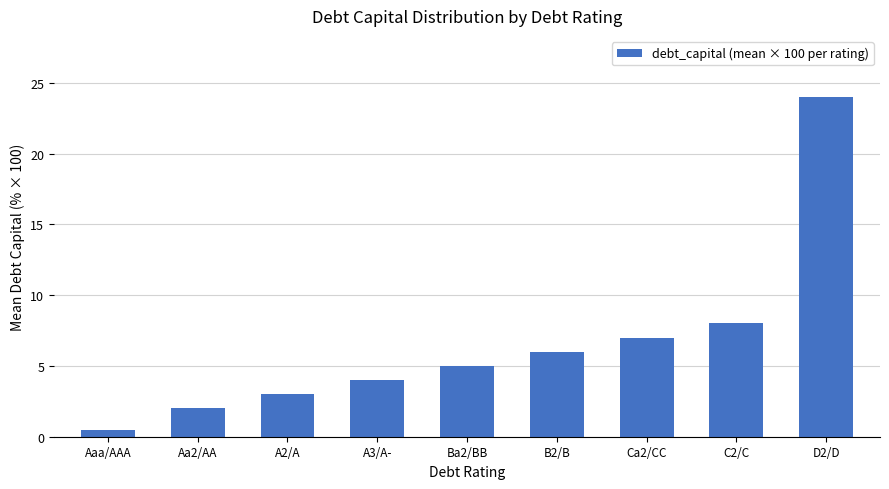

What is the average value?

6.6